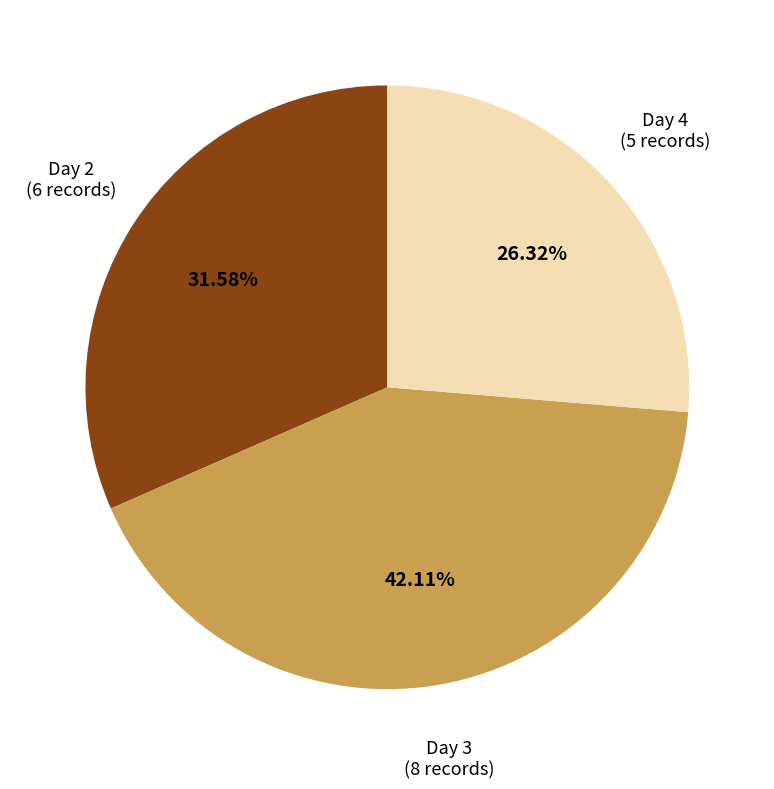

Is there any slice that represents more than half of the pie?

No